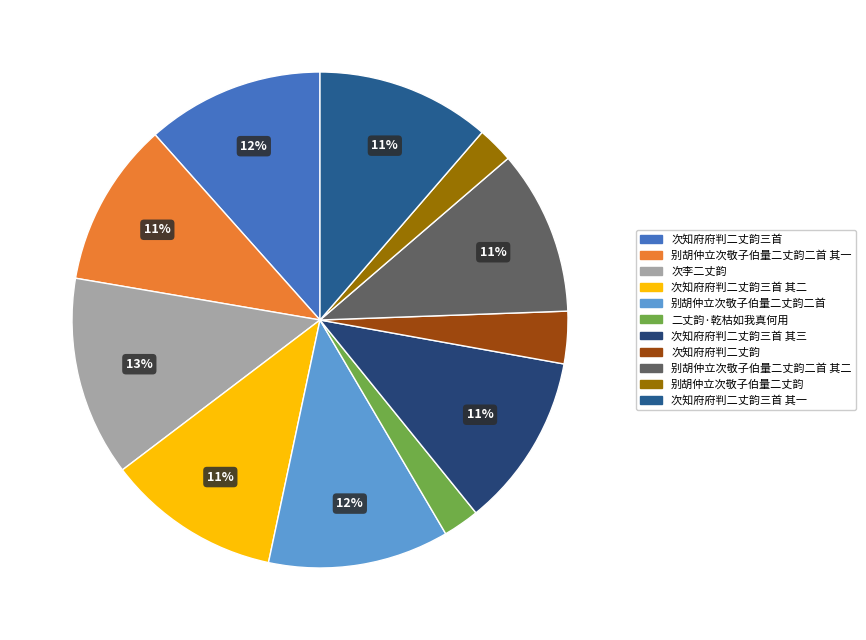

To the nearest percent, what percentage of the pie is 次知府府判二丈韵?

3%